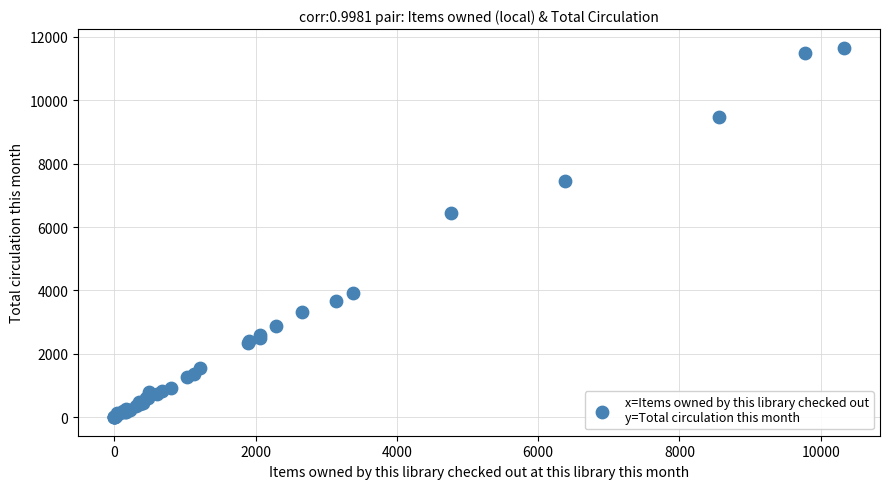

What Y value in the scatter plot is closest to 5833?

6461